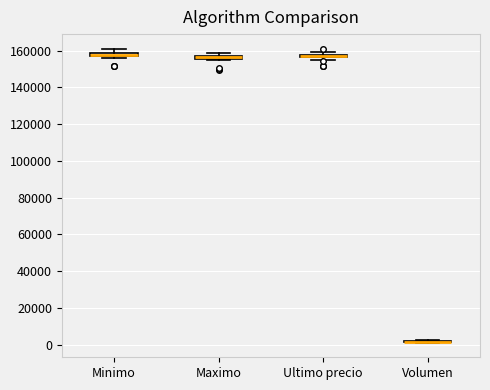

Where is the upper edge of the box for Minimo on the y-axis? The values are not printed on the chart, so give them approximately, as read against the axis.

158000